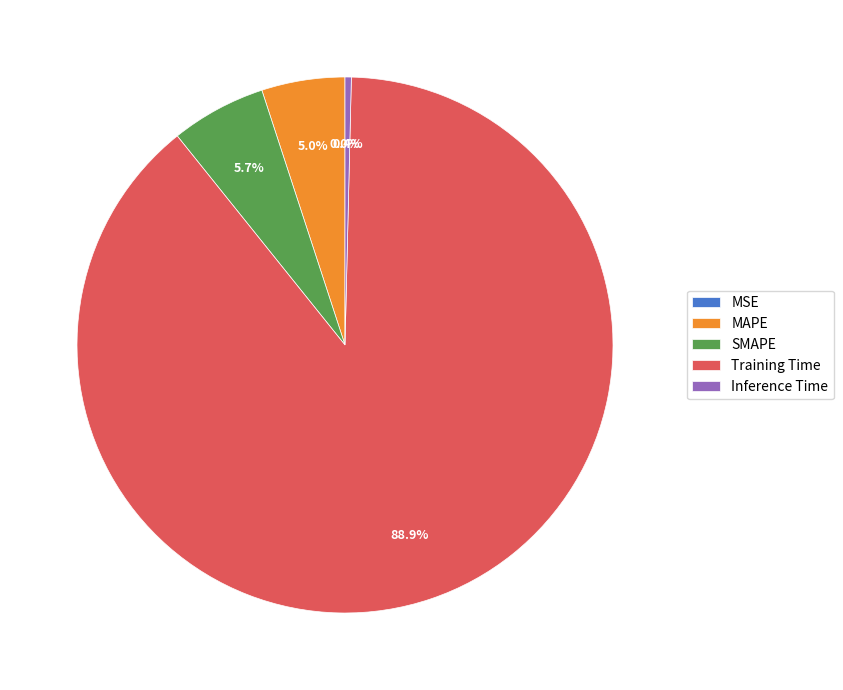

Do MAPE and Training Time together represent more than half of the pie?

Yes